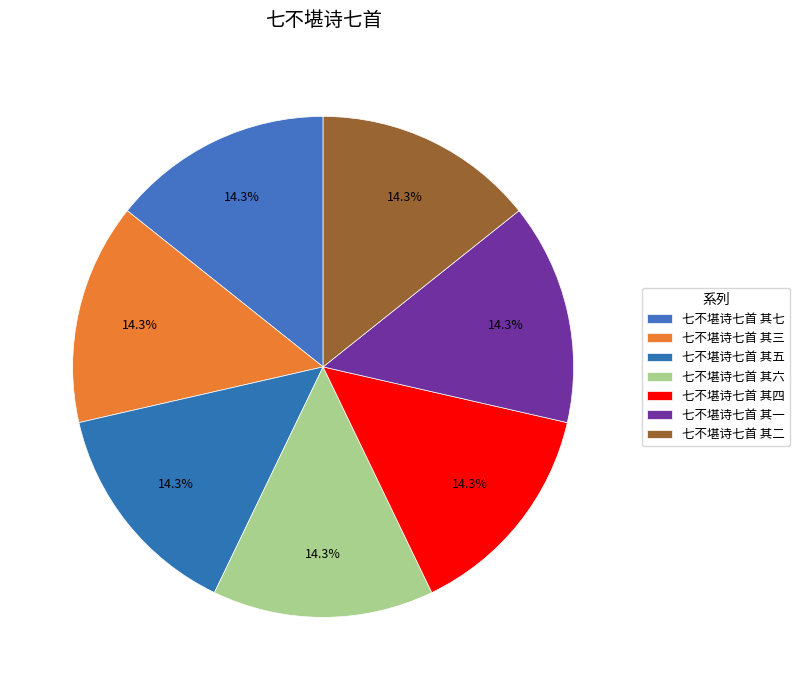

Count the number of slices in the pie.

7